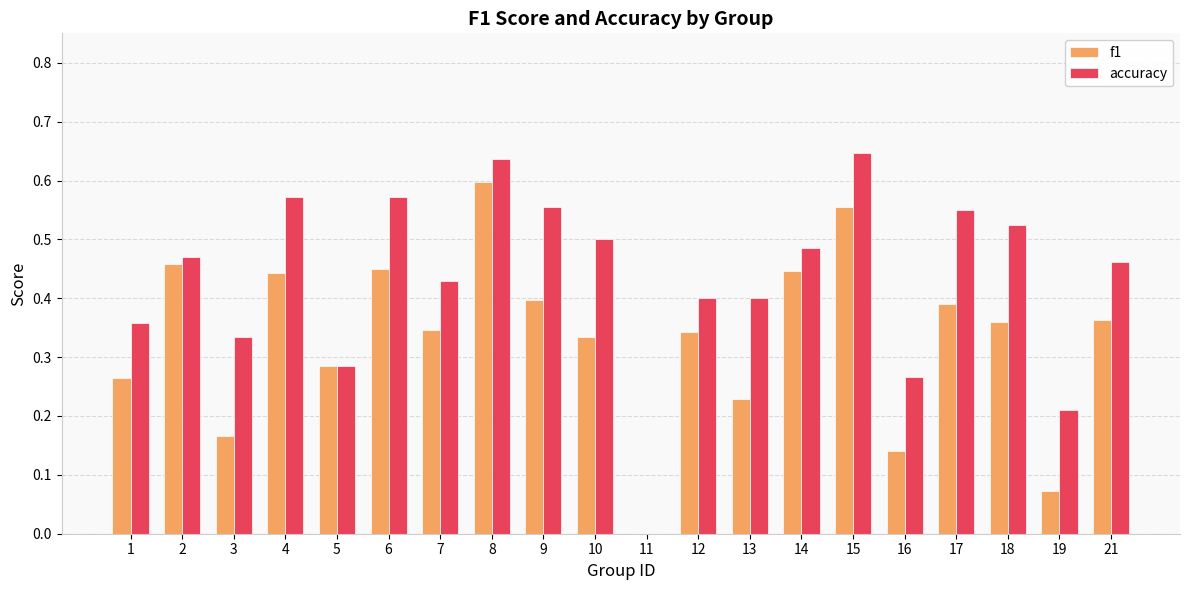

Is it true that f1 equals 0.4 at 17?

True